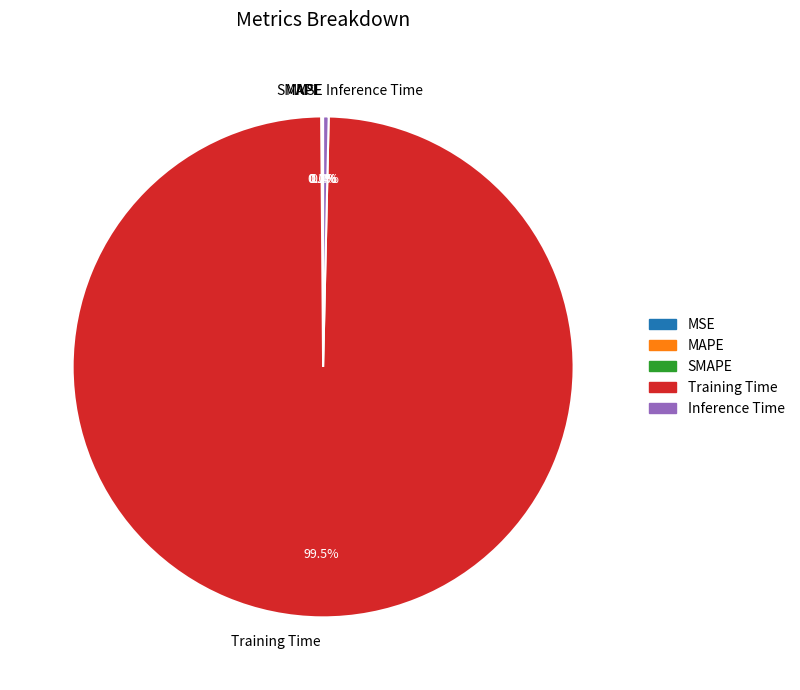

Which category accounts for the majority?

Training Time